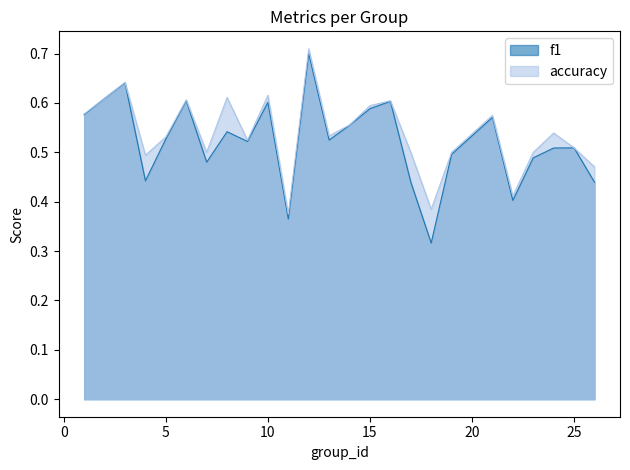

What is the value of the f1 point at the 9th from the left?

0.5